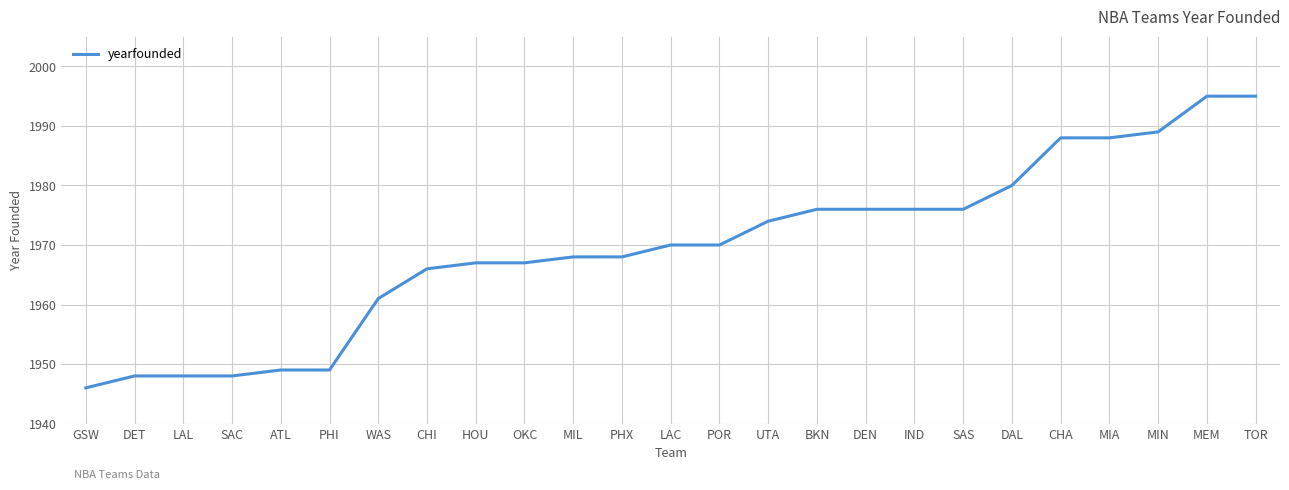

The chart shows a value of 1989 at MIN. True or false?

True